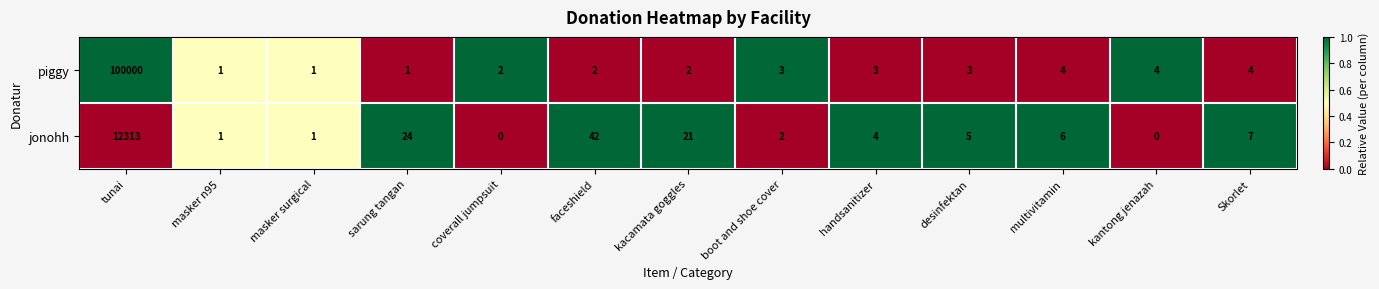

Reading right to left, list all the values displayed in this chart.

piggy: 4	4	4	3	3	3	2	2	2	1	1	1	100000
jonohh: 7	0	6	5	4	2	21	42	0	24	1	1	12313